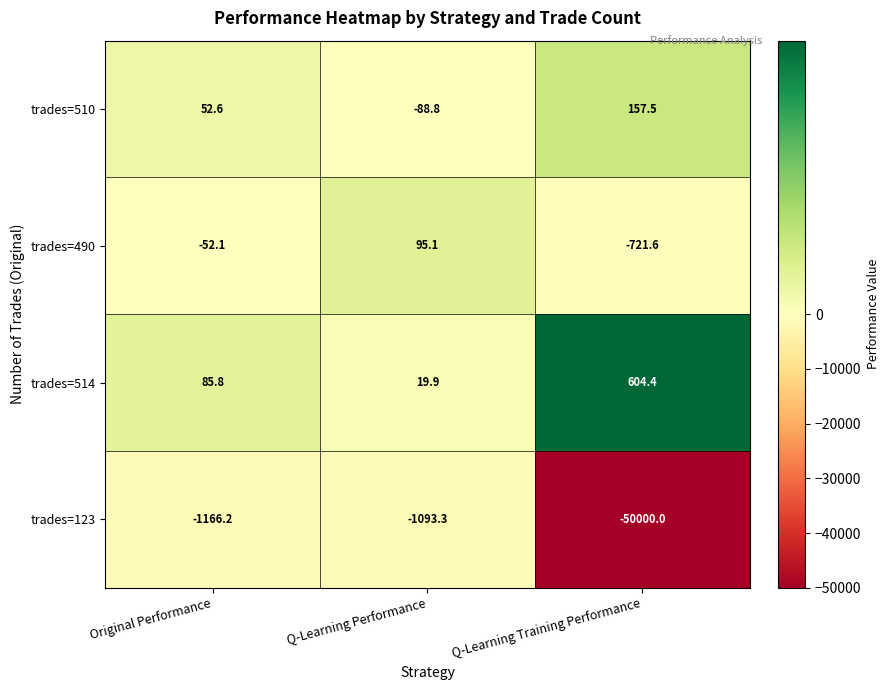

What is the greatest value displayed?

604.4